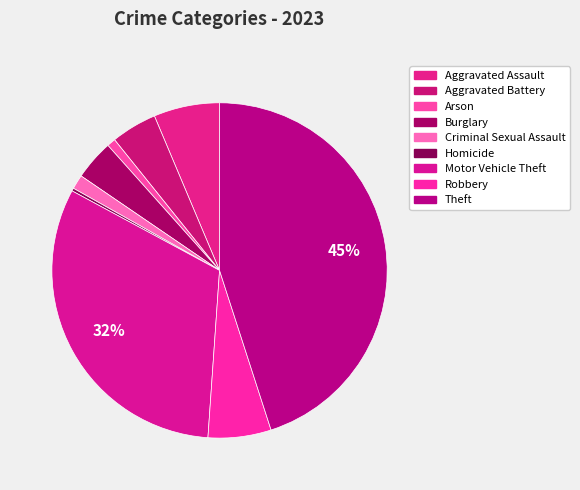

To the nearest percent, what is the average slice percentage?

11%